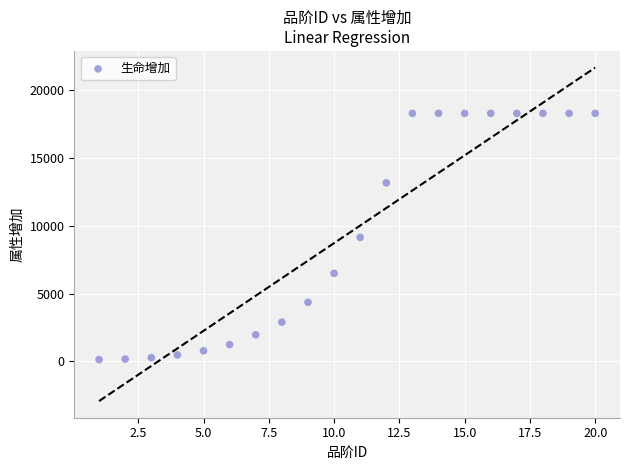

What is the range of X values (max minus min)?

19